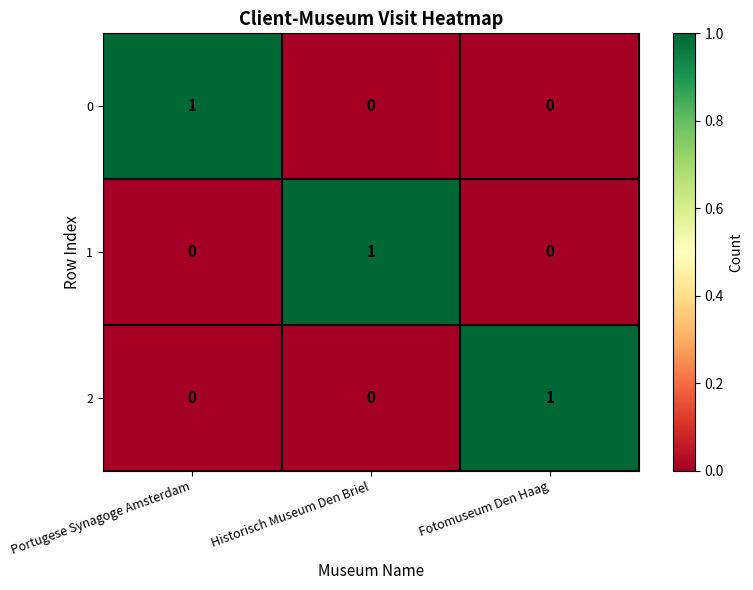

How many 0 values are between 0 and 1?

3